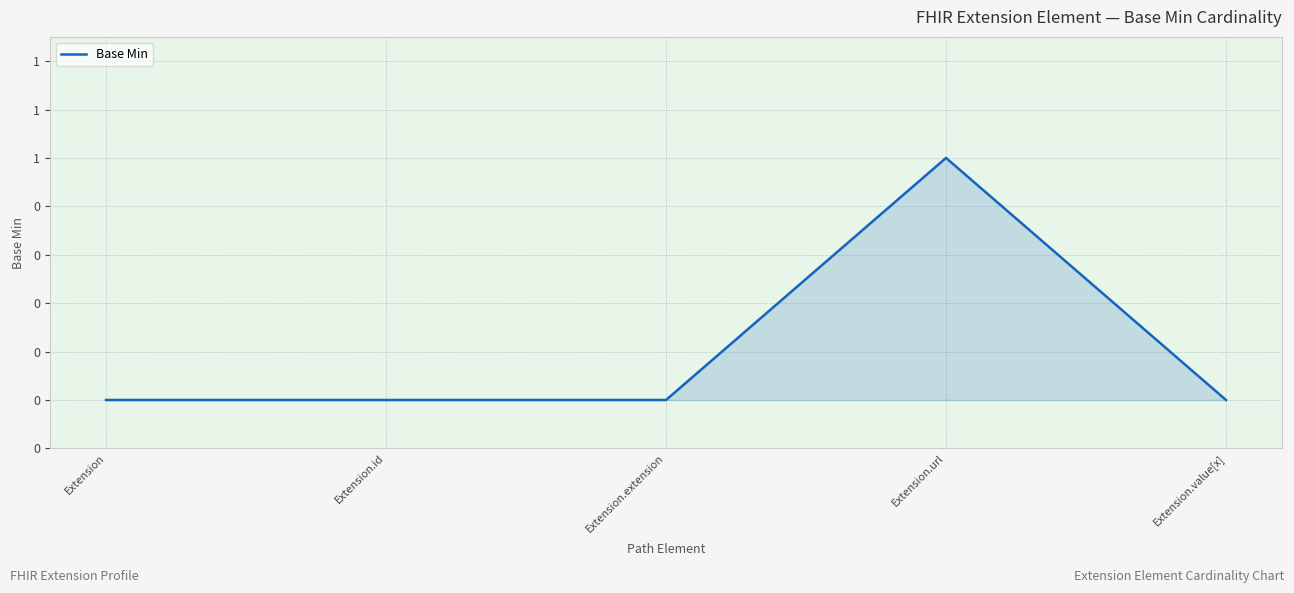

What position from the left is Extension.url?

4